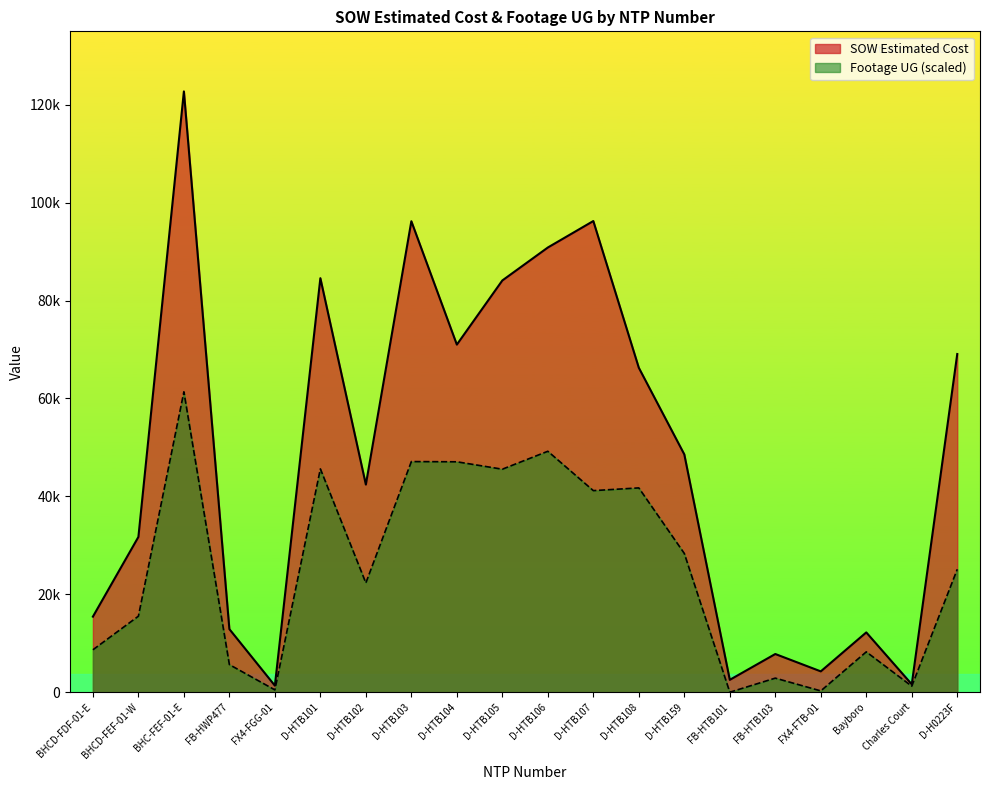

At which label does Footage UG reach its minimum?

FB-HTB101